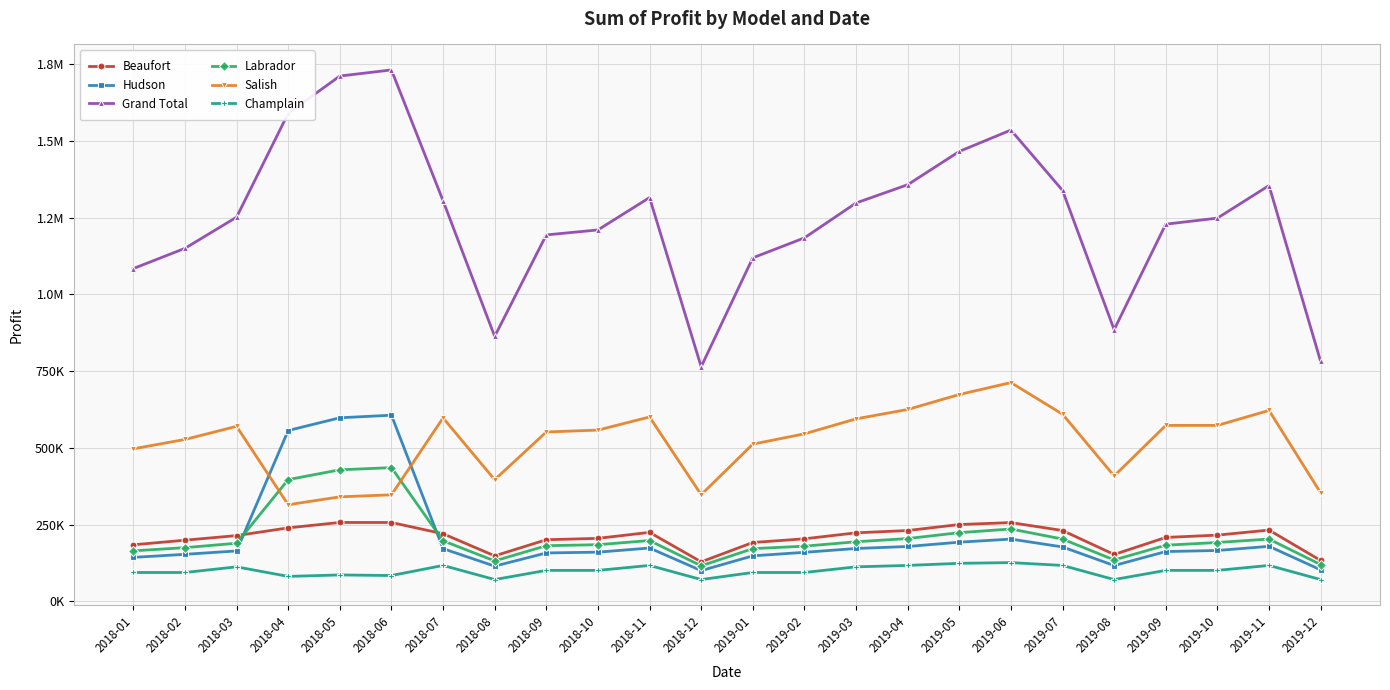

Does the chart have visible grid lines?

Yes